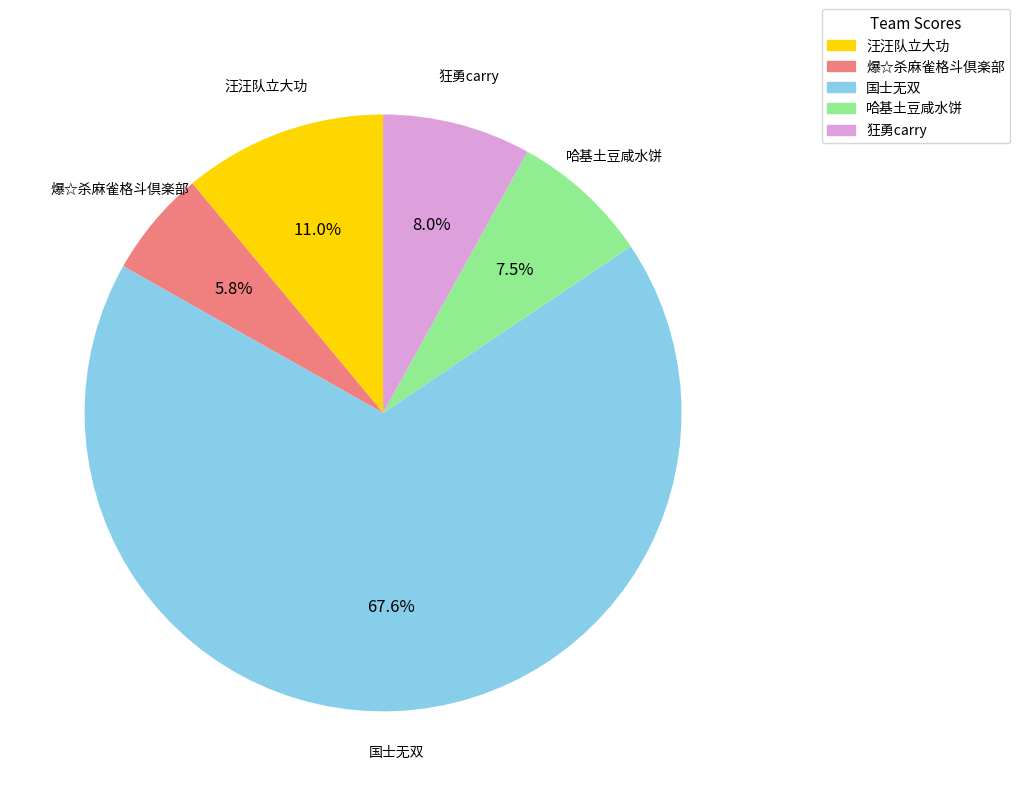

Count the number of slices in the pie.

5